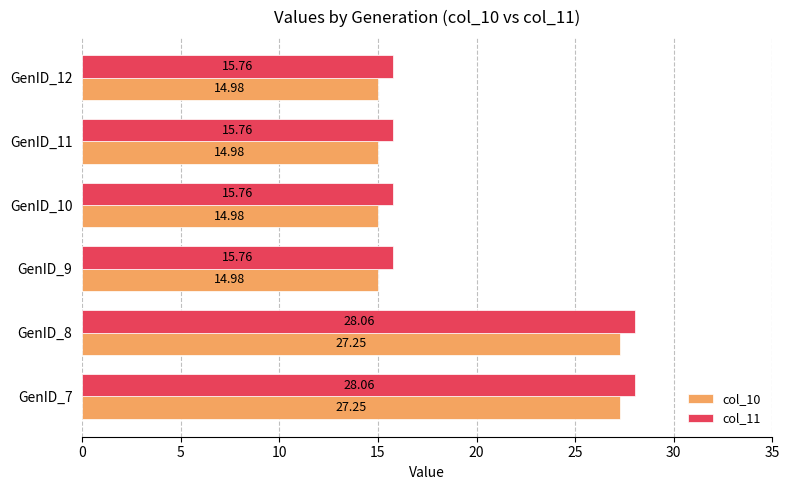

What is the spread (max minus min) of values at GenID_11?

0.8